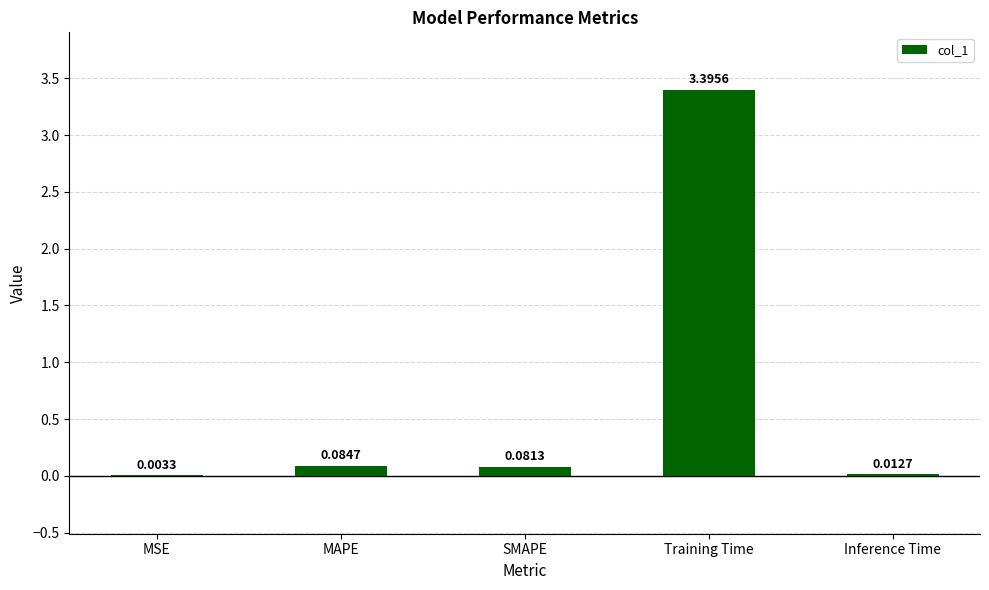

What is the sum of the values at Training Time and MSE?

3.4